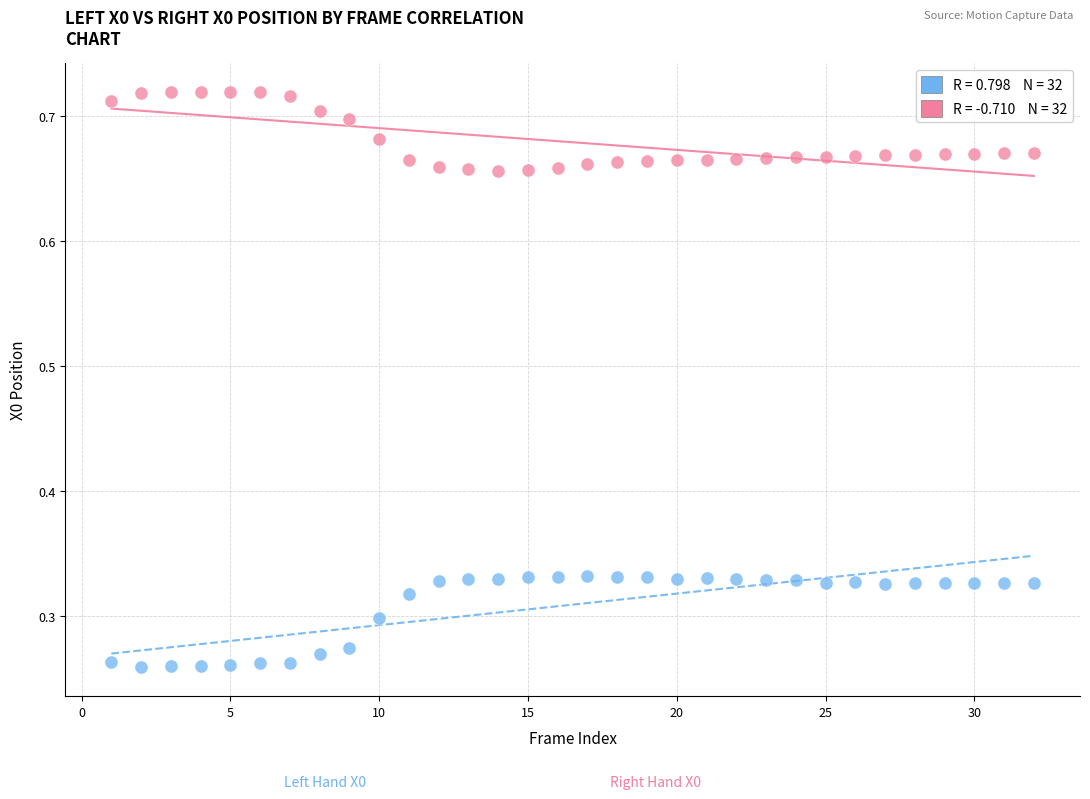

Across all data points, what is the range of Y values (max minus min)?

0.5